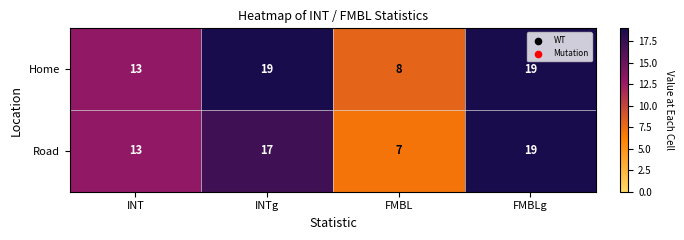

What is the difference between the second highest and minimum values in the Road series?

10